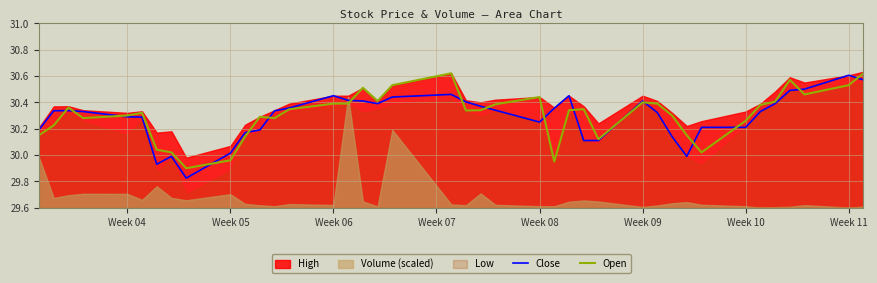

How many intersections are there between Open and Close?

17